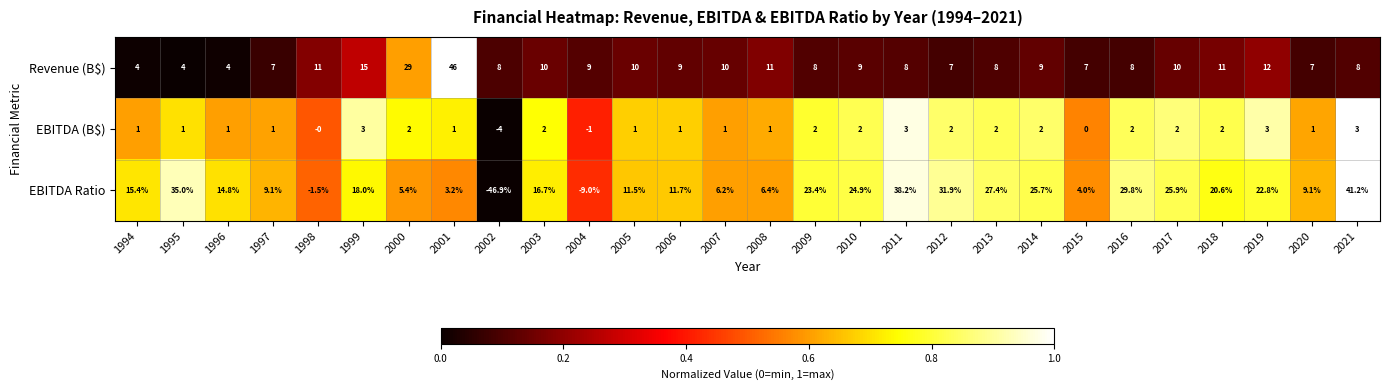

At which label does Revenue (B$) first exceed 9?

1998